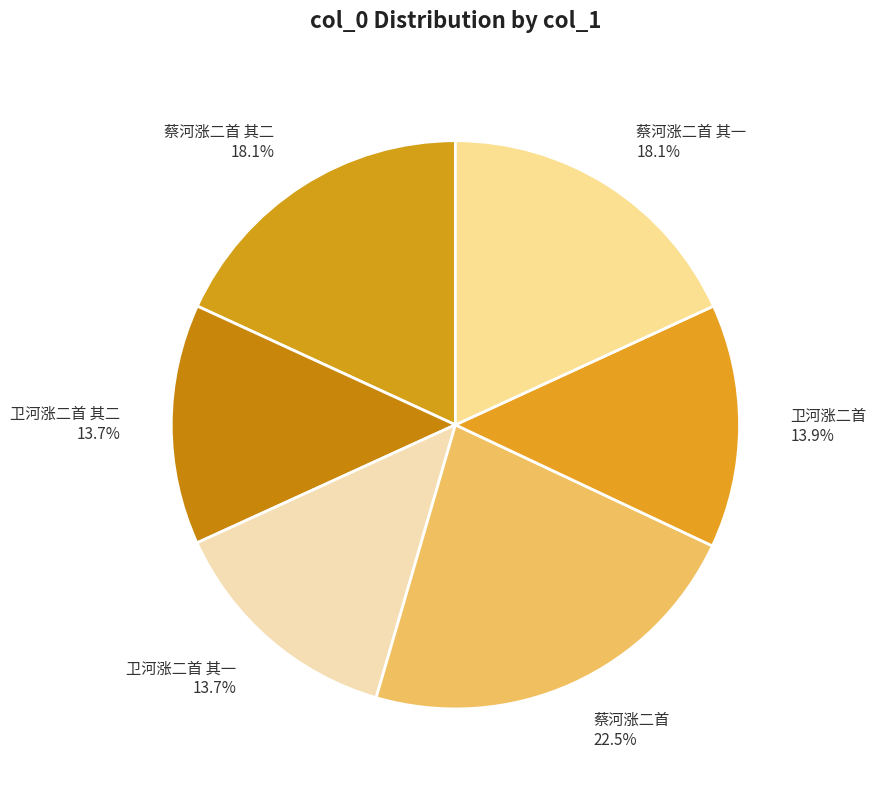

Is the sum of 蔡河涨二首 其一 and 卫河涨二首 greater than half?

No